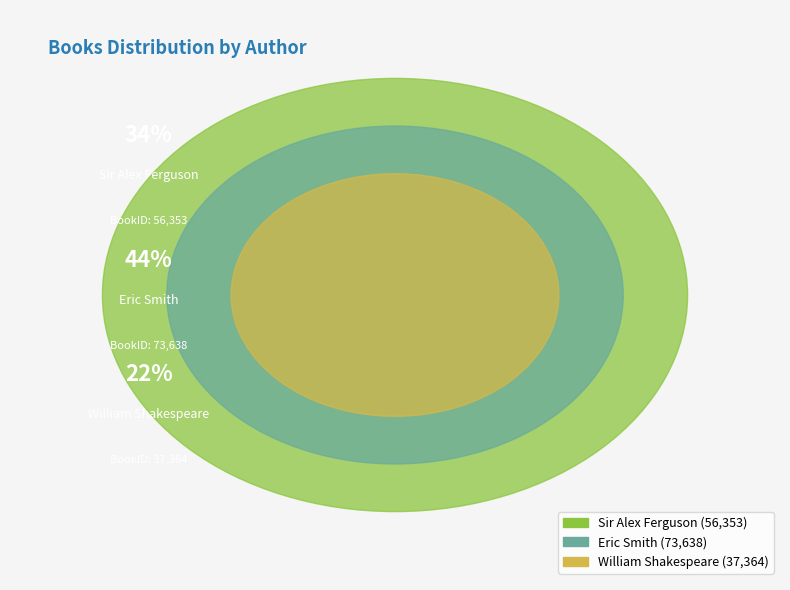

Is it true that William Shakespeare is 22% of the pie?

True